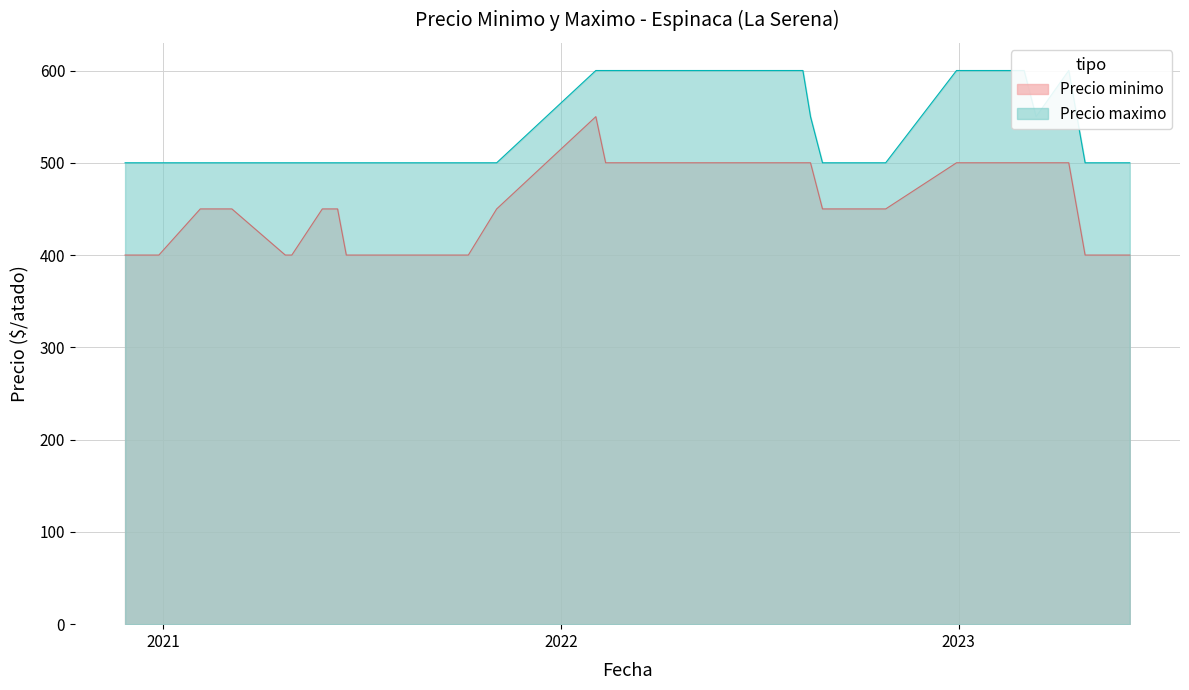

Rank the series by their average value, from lowest to highest.

Precio minimo, Precio maximo